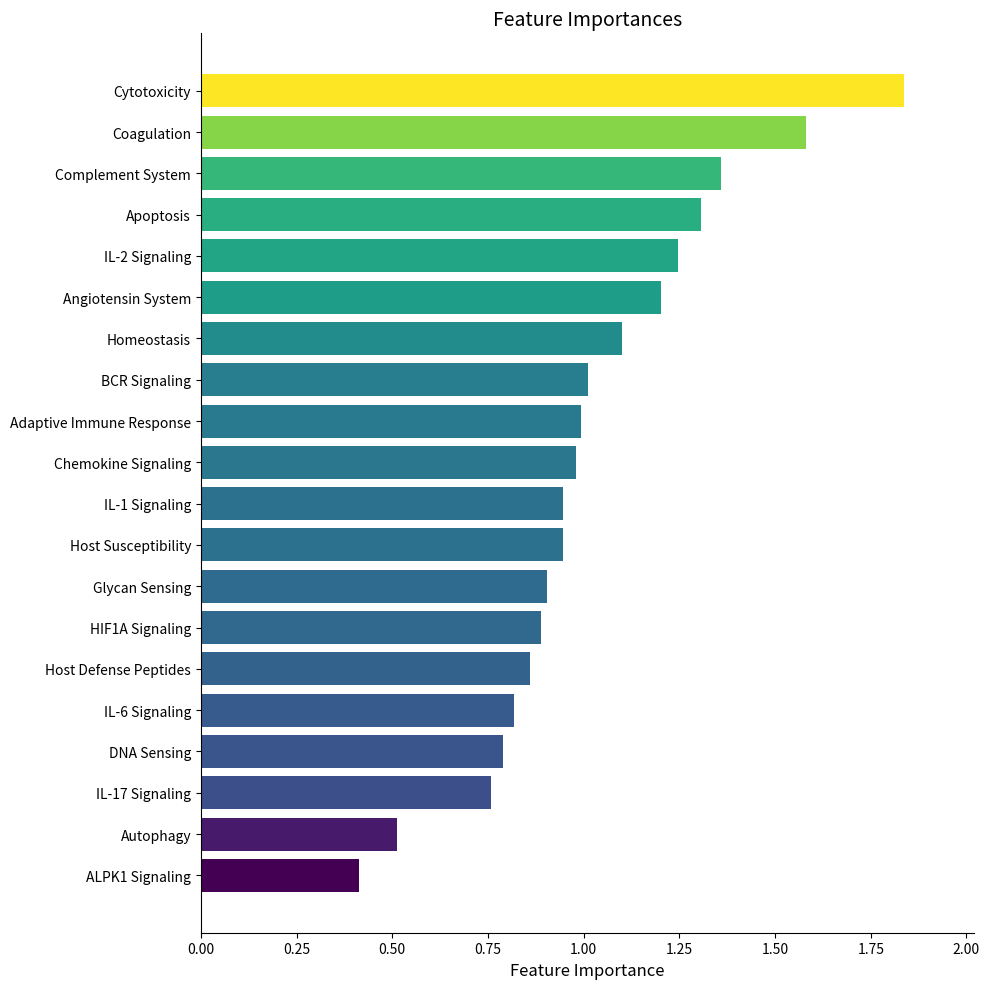

At which category does the chart reach its peak across all series?

Cytotoxicity